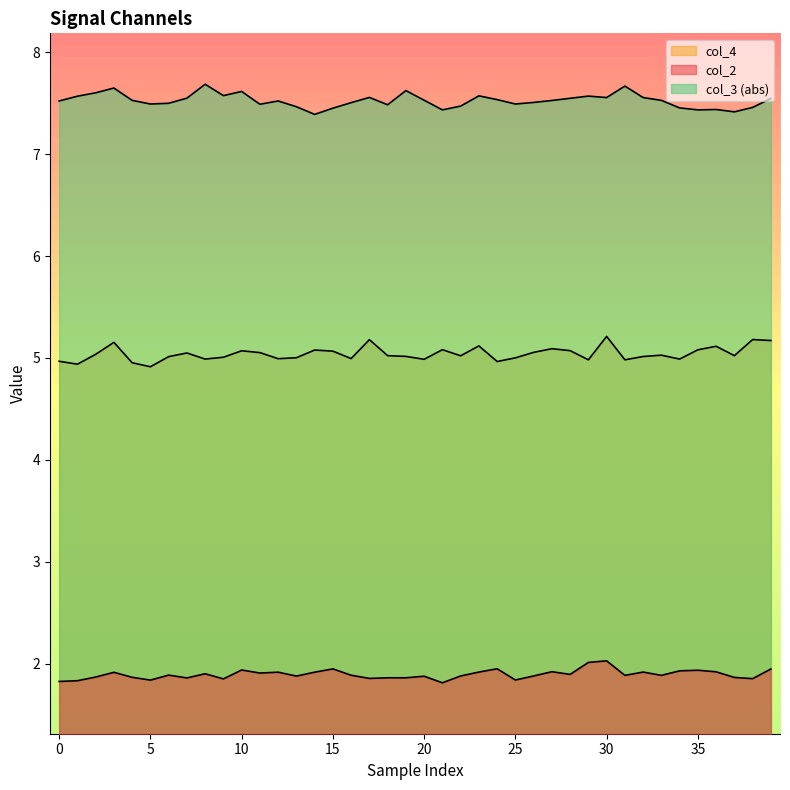

True or false: col_4 has a value of 3.1 at 10.

False